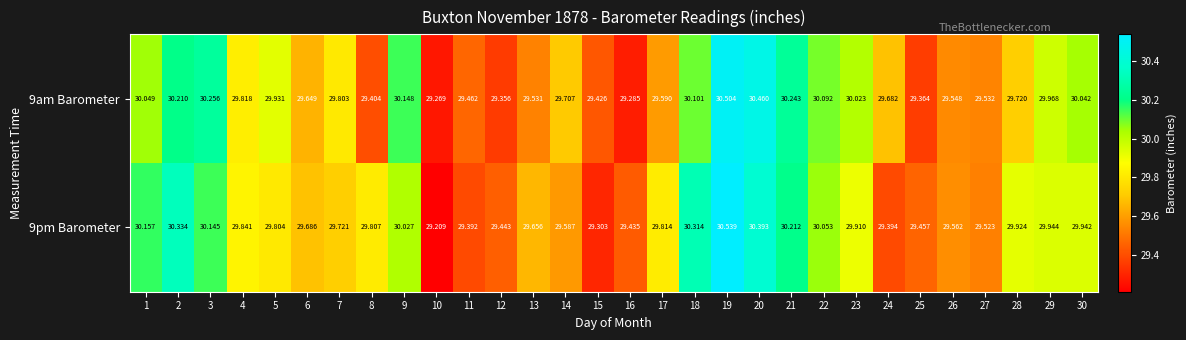

Is the value of 9am Barometer at 4 greater than the value of 9pm Barometer at 3?

No